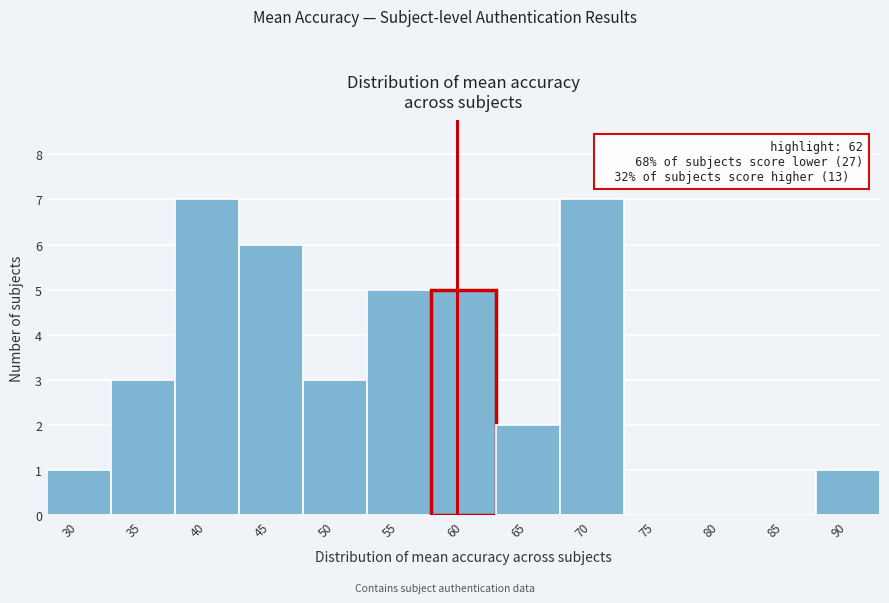

Reading left to right, transcribe all the data shown in this chart.

30=1	35=3	40=7	45=6	50=3	55=5	60=5	65=2	70=7	75=0	80=0	85=0	90=1